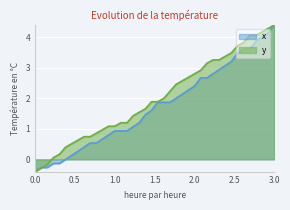

At which category is the sum across all series the highest?

3.0